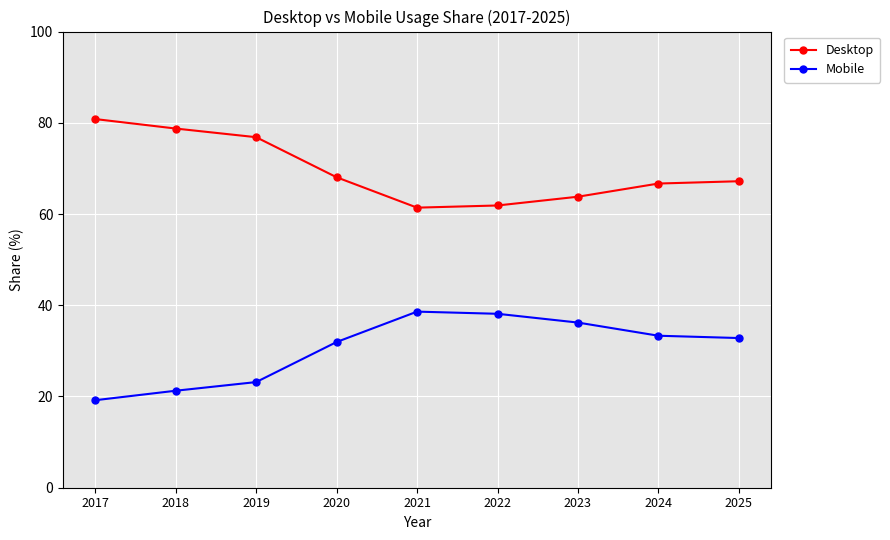

What is the spread (max minus min) of values at 2024?

33.4